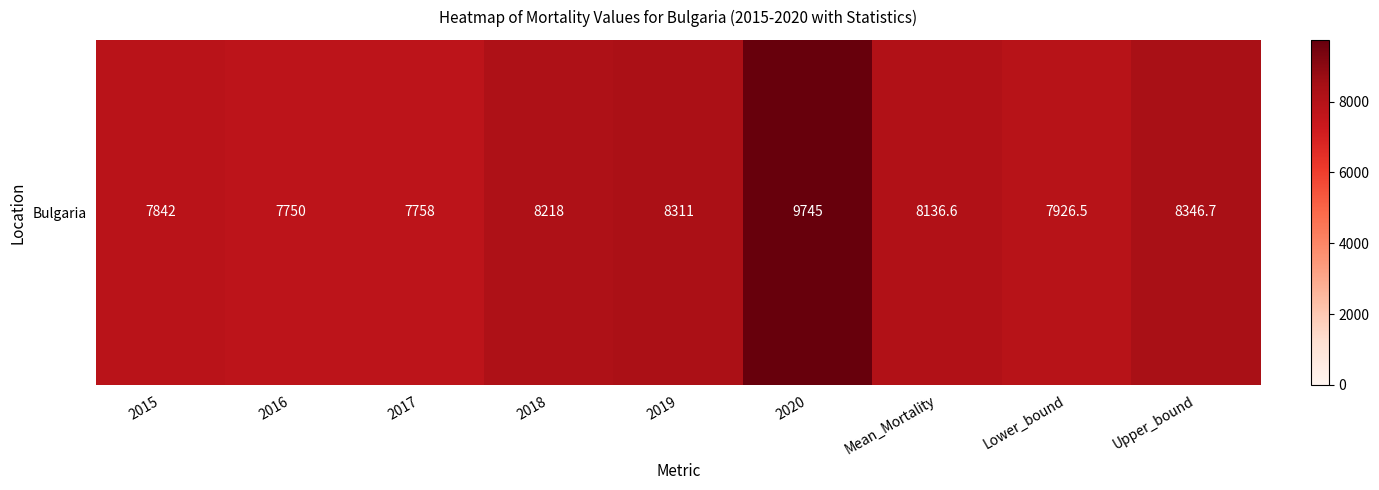

What is the approximate value at 2017?

7758.0